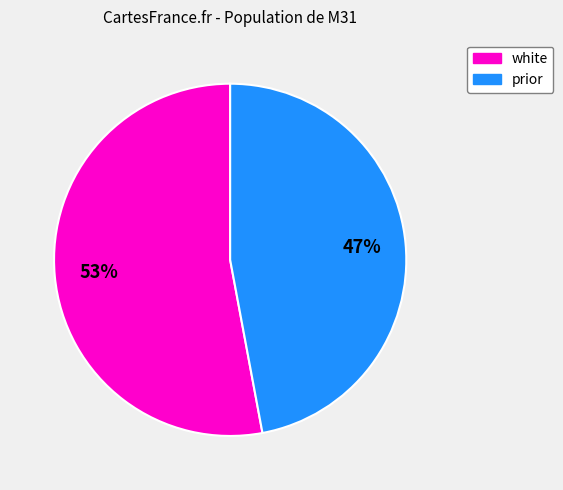

Is there a majority slice in this chart?

Yes